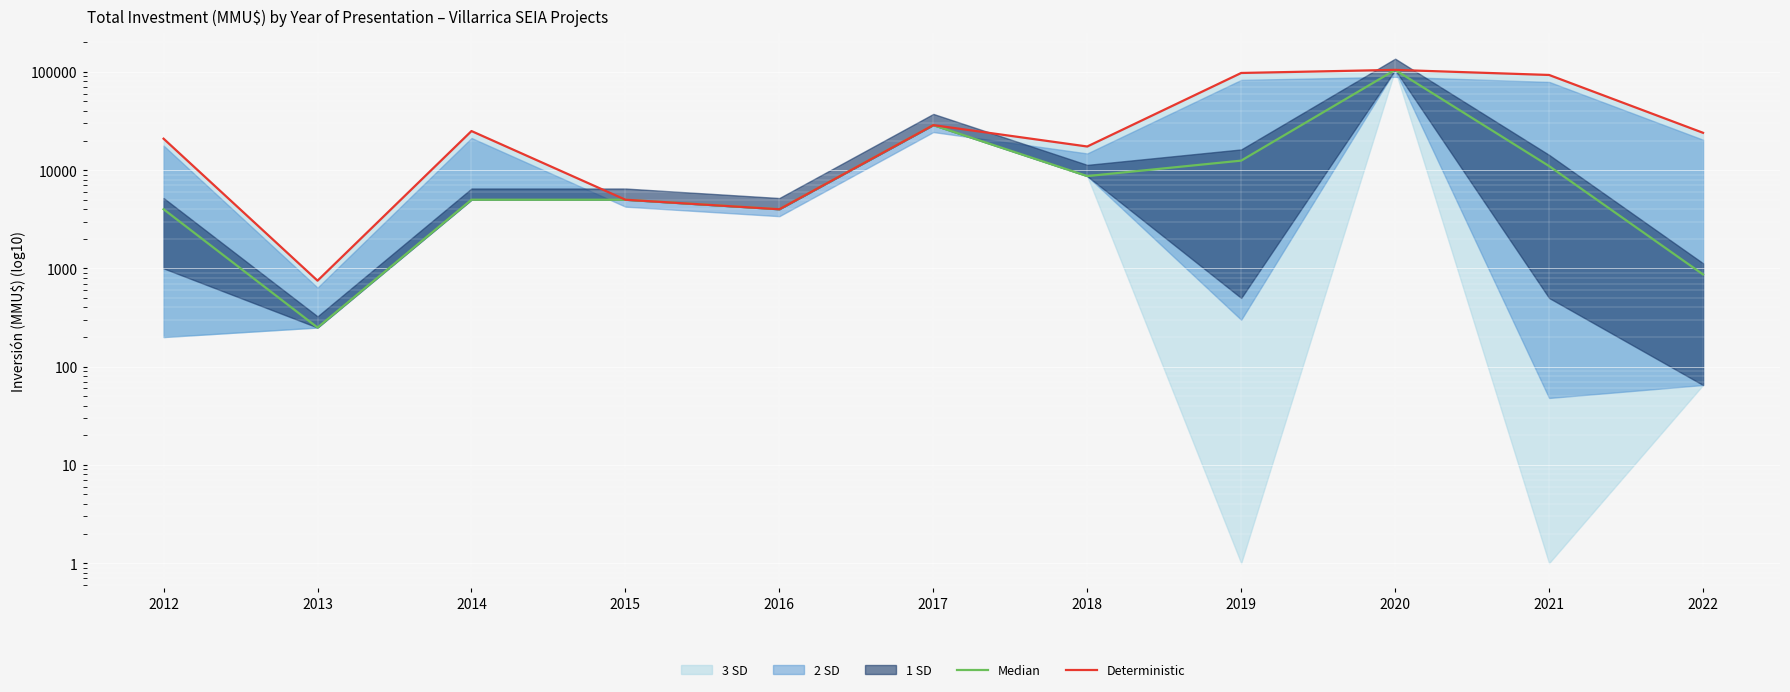

Which series has the widest spread of values?

Median